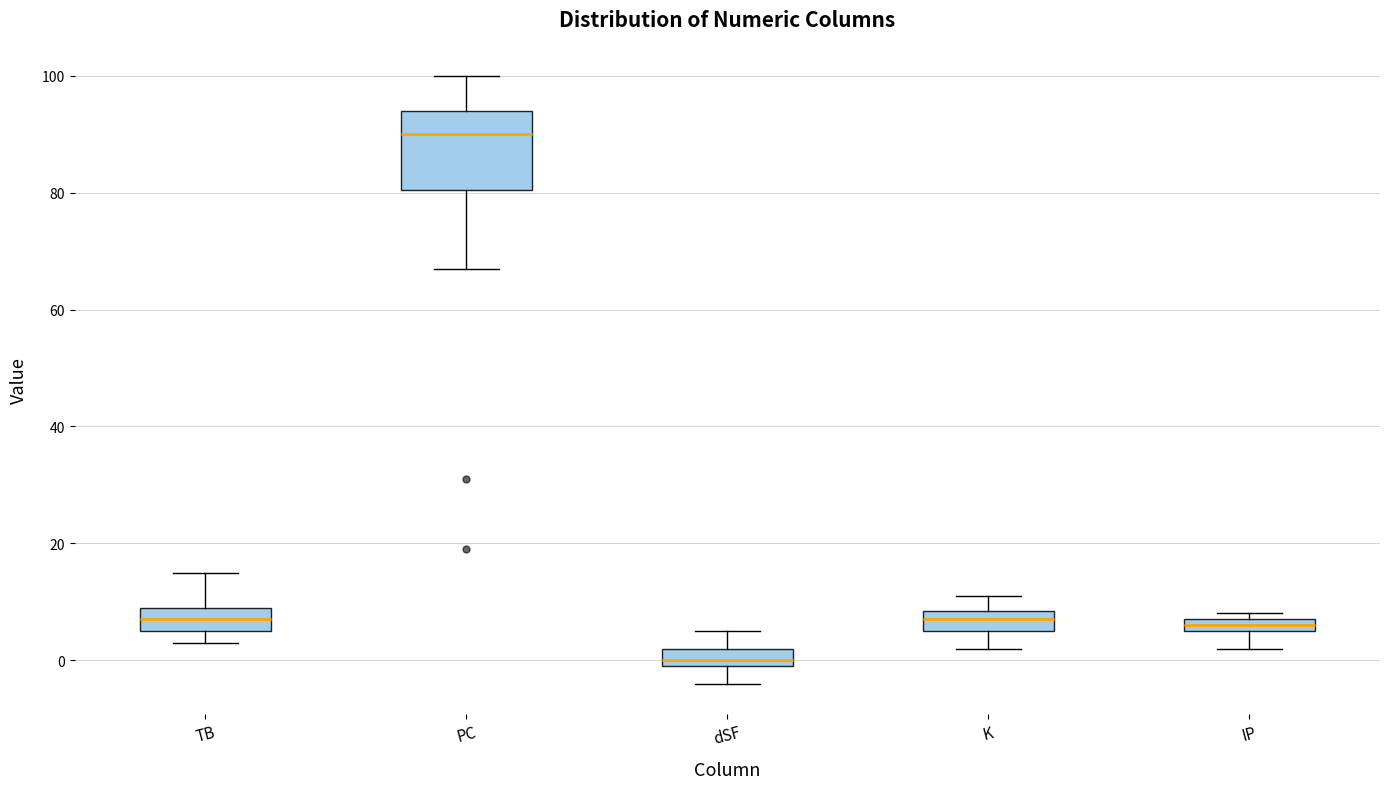

Which box has the highest median line?

PC